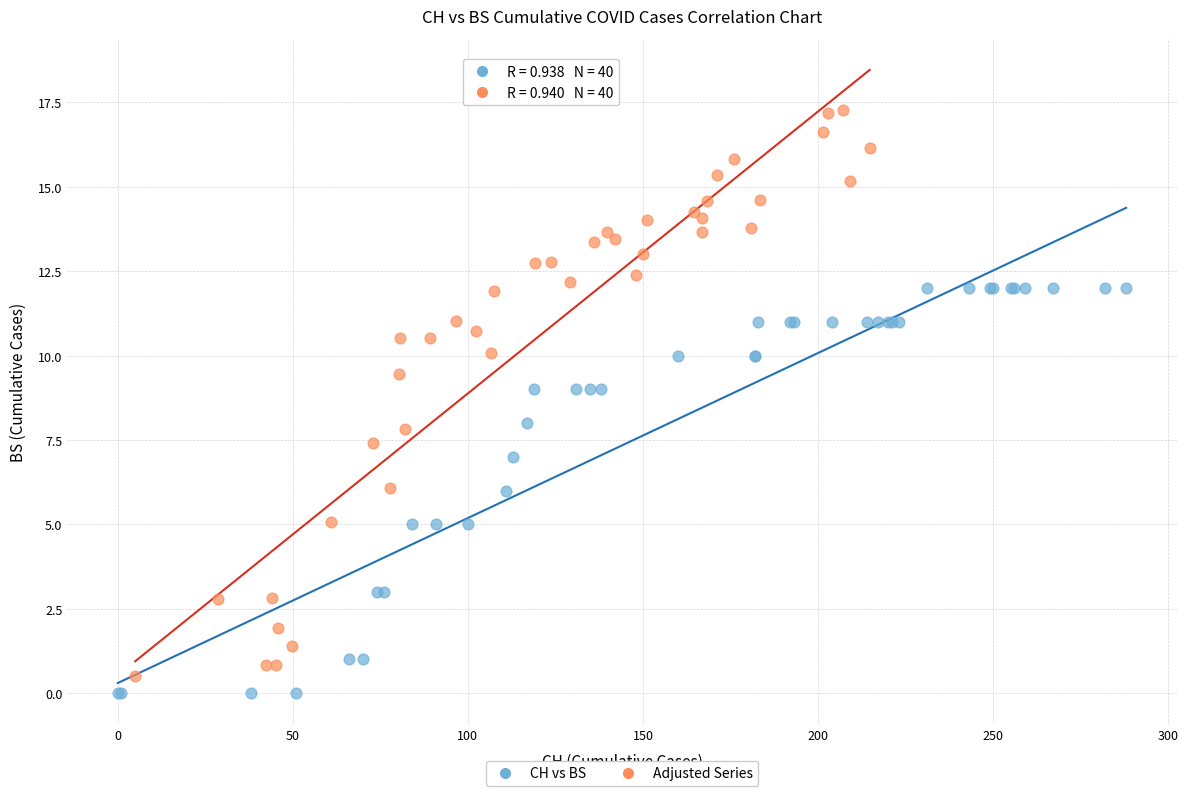

Which series reaches the maximum Y coordinate?

Adjusted Series